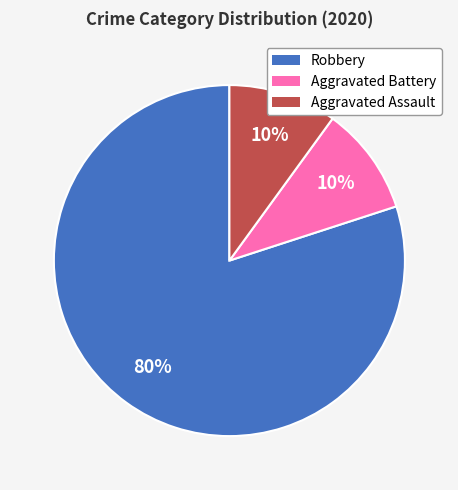

What percentage is the Aggravated Battery slice, to the nearest percent?

10%